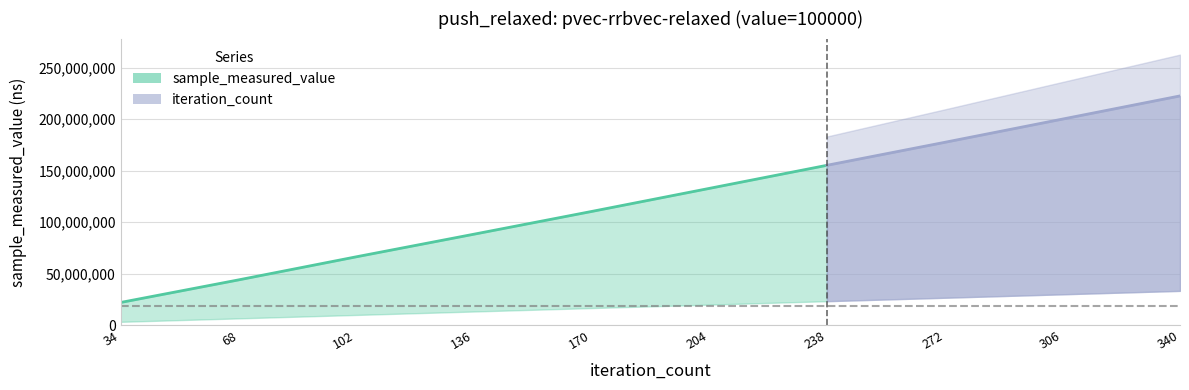

The sample_measured_value series shows 88375487 at 136. True or false?

True